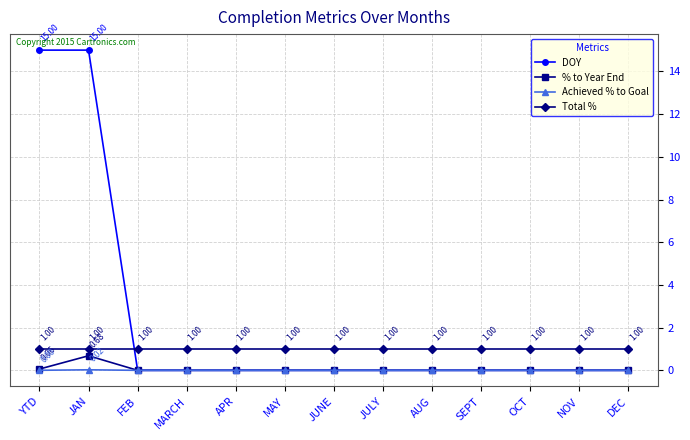

True or false: Total % and DOY intersect in this chart.

True